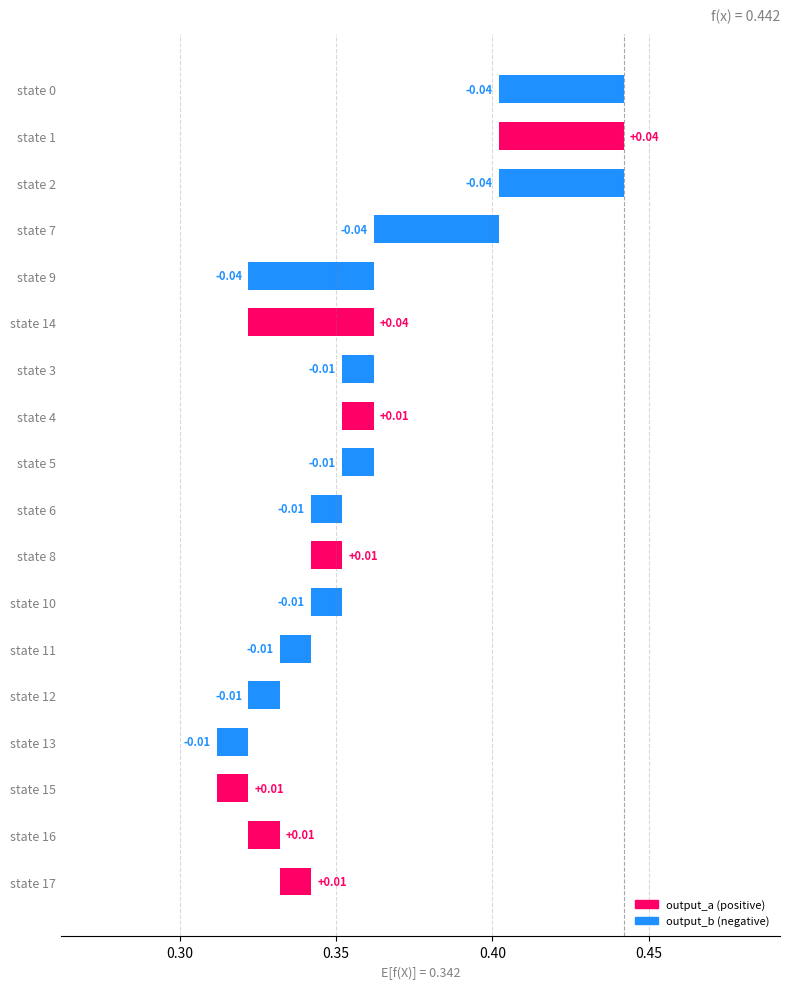

True or false: output_a has a value of -1 at state 0.

False